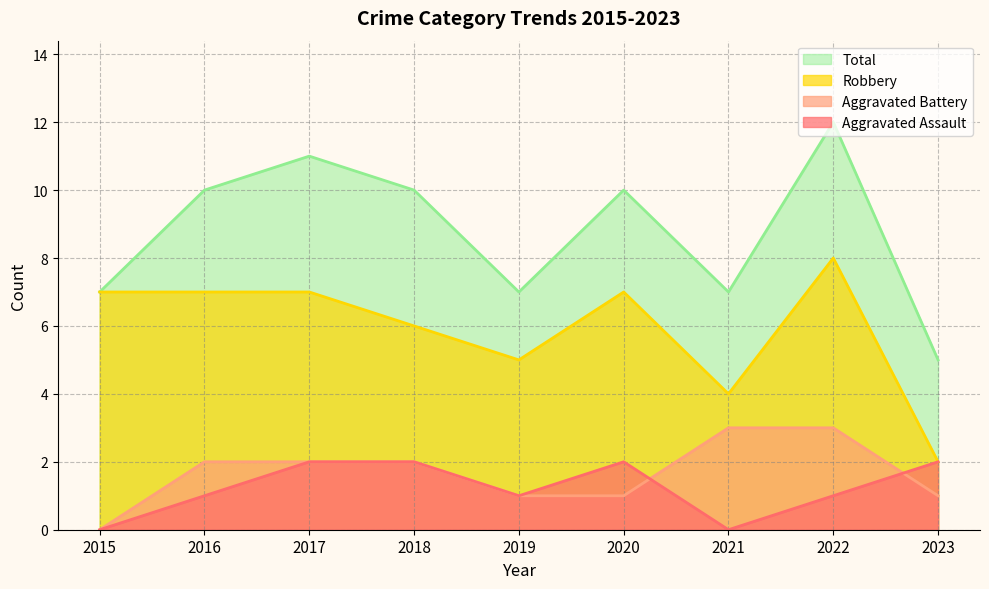

In Total, how many points are higher than both neighbors (excluding endpoints)?

3